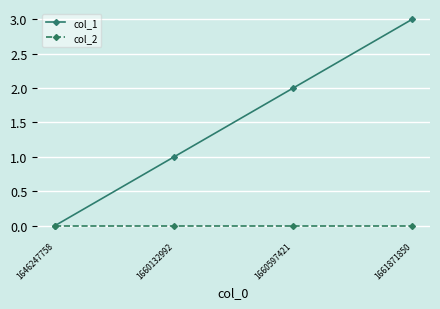

Which series has the largest total across all categories?

col_1